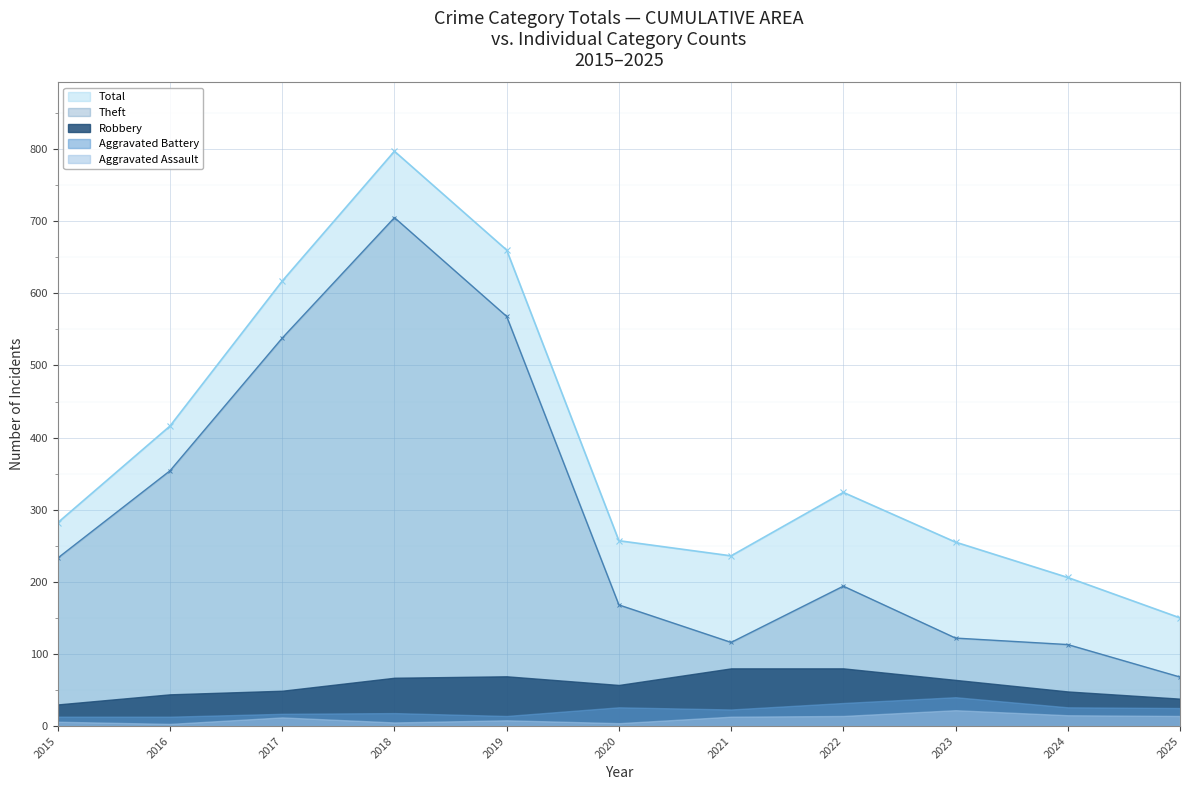

What is the difference between the Theft values at 2025 and 2023?

54